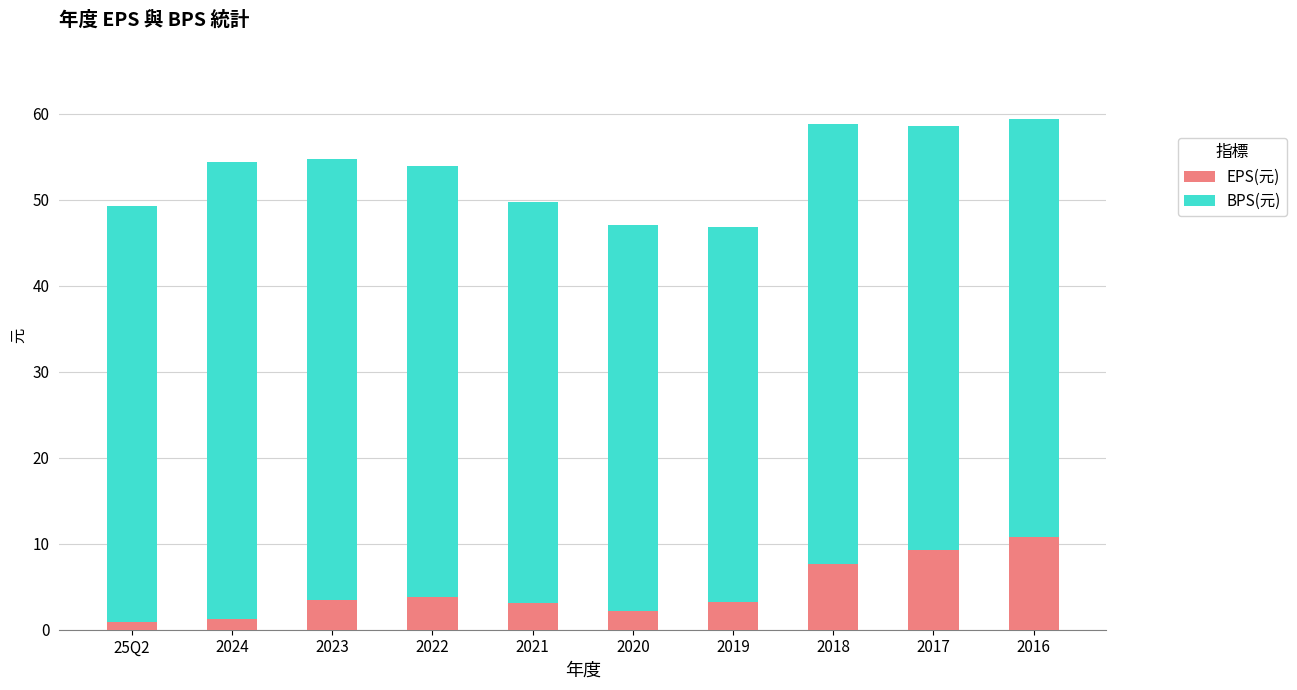

True or false: EPS(元) has a value of 6.1 at 2023.

False